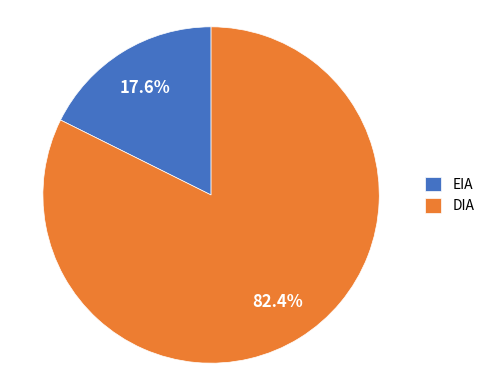

Which category has the biggest portion of the pie?

DIA